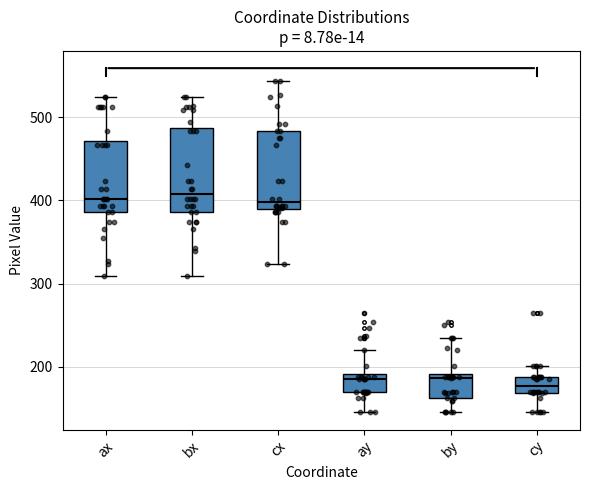

Reading left to right, transcribe this box plot: for each box, give where its median line is, the range the box spans, and where its two whiskers end, as read against the y-axis. The values are not printed on the chart, so give them approximately, as read against the axis.

ax: median 400, box 390 to 470, whiskers 310 to 520
bx: median 410, box 390 to 490, whiskers 310 to 520
cx: median 400, box 390 to 480, whiskers 320 to 540
ay: median 190 (just below the box's upper edge), box 170 to 190, whiskers 150 to 220
by: median 190 (just below the box's upper edge), box 160 to 190, whiskers 150 to 240
cy: median 180, box 170 to 190, whiskers 150 to 200